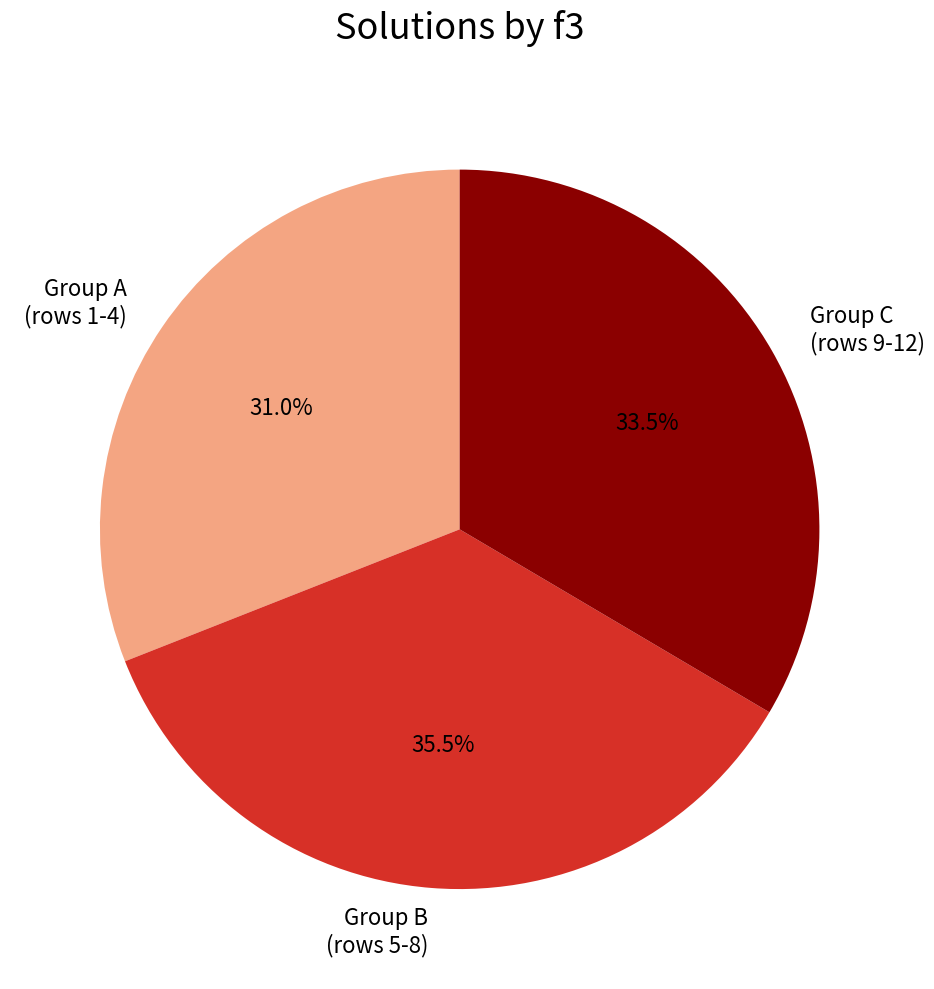

Count the number of slices in the pie.

3